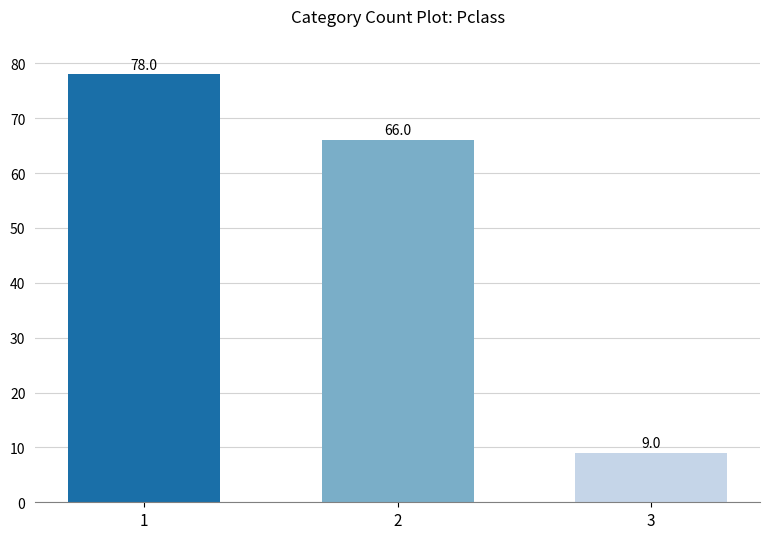

Which label corresponds to the smallest value in the chart?

3